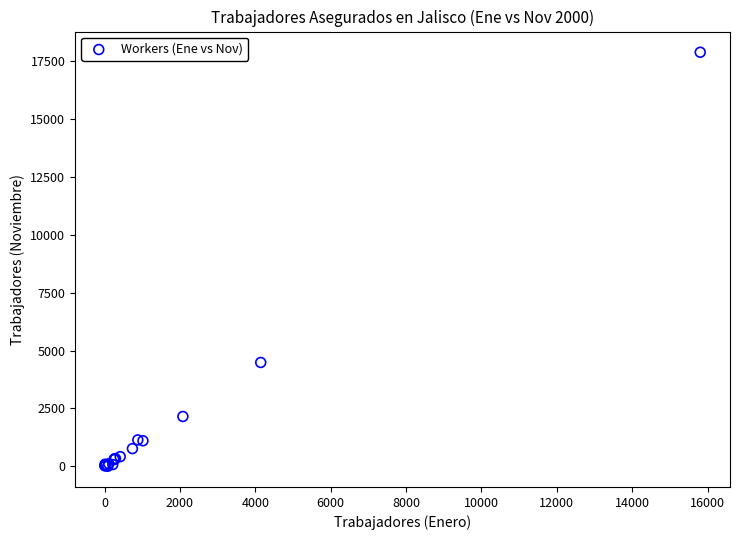

What Y value in the scatter plot is closest to 8949?

4487